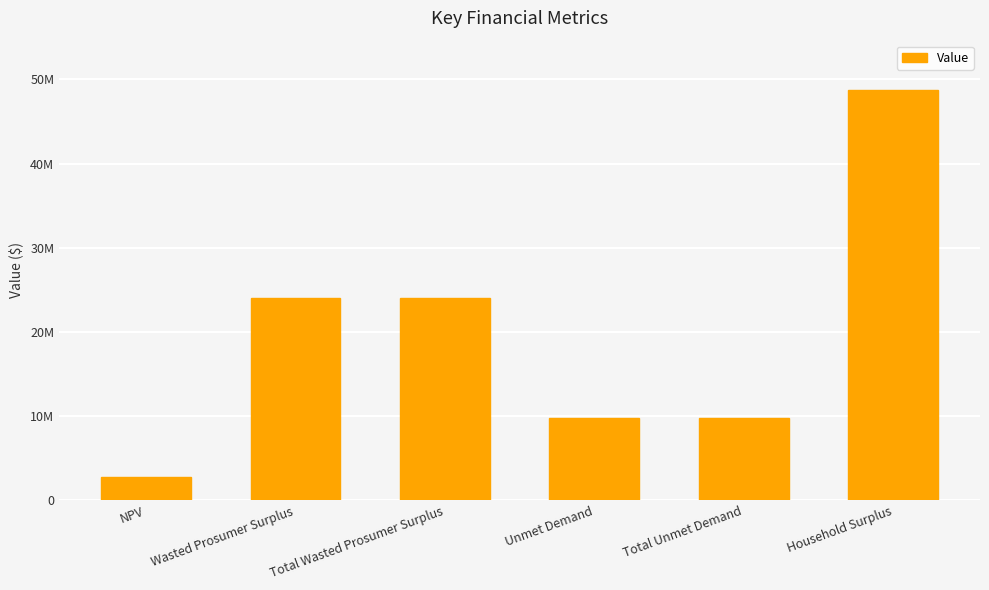

The chart shows a value of 24075899.2 at Total Wasted Prosumer Surplus. True or false?

True